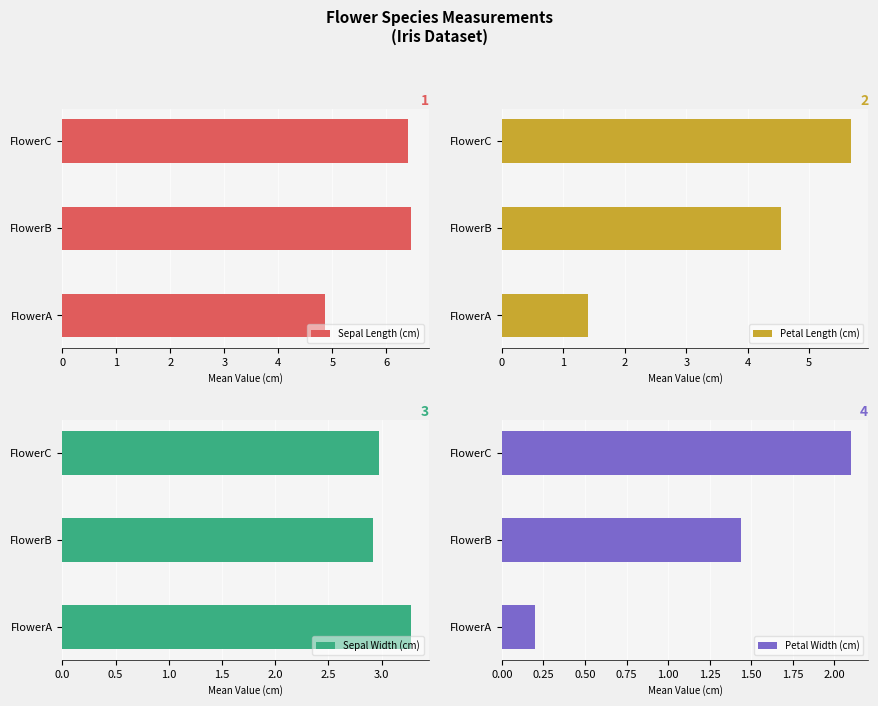

How many Sepal Length (cm) values are between 4 and 6?

1